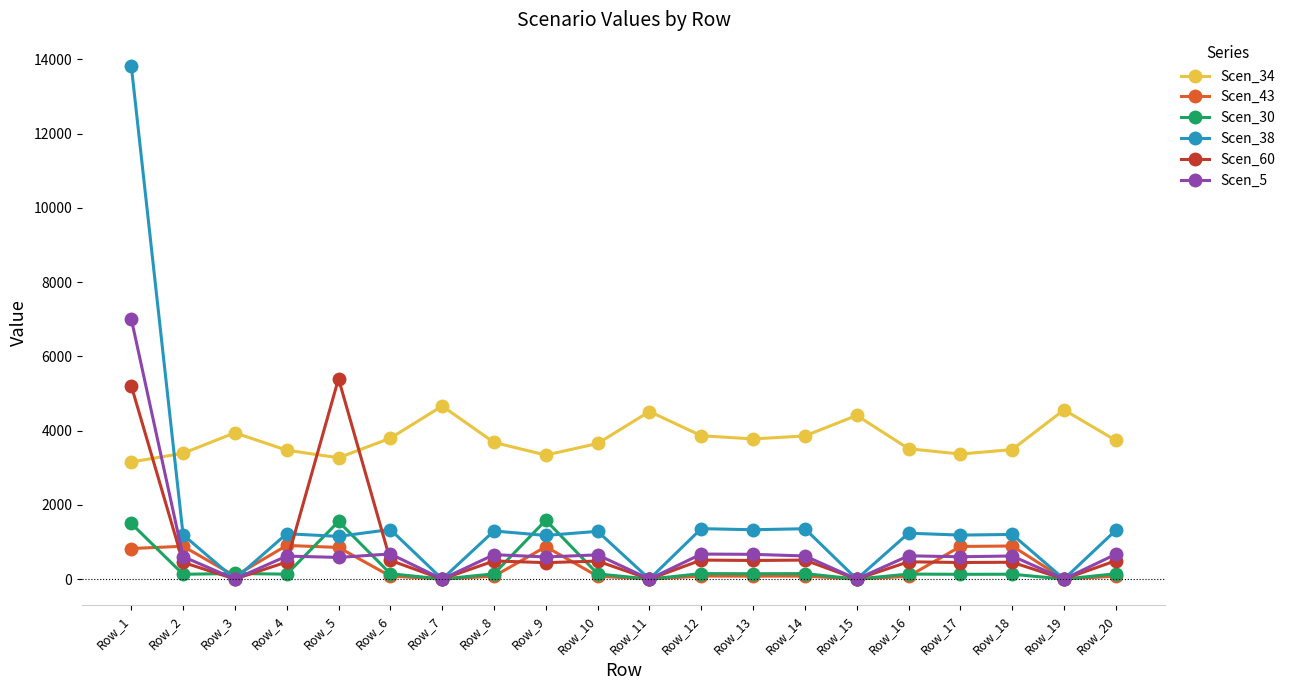

Rank the series at Row_17 from lowest to highest value.

Scen_30, Scen_60, Scen_5, Scen_43, Scen_38, Scen_34